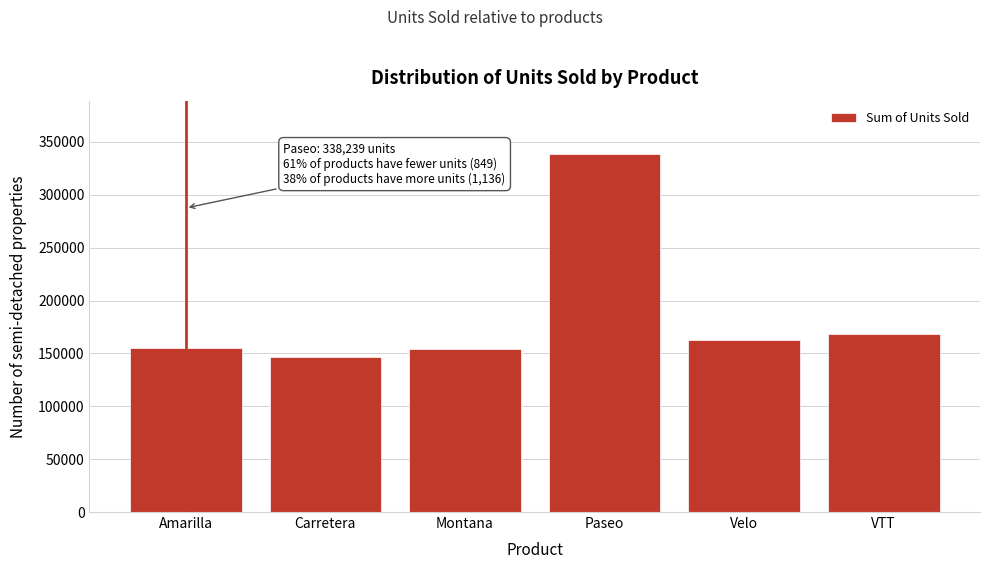

What is the label of the 3rd bar from the right?

Paseo